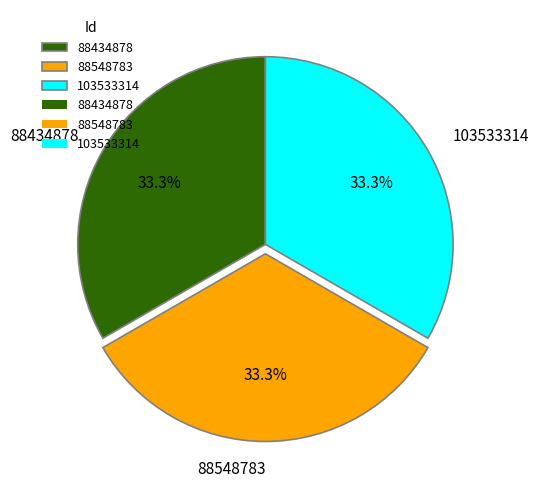

The 103533314 slice represents 48% of the pie. True or false?

False